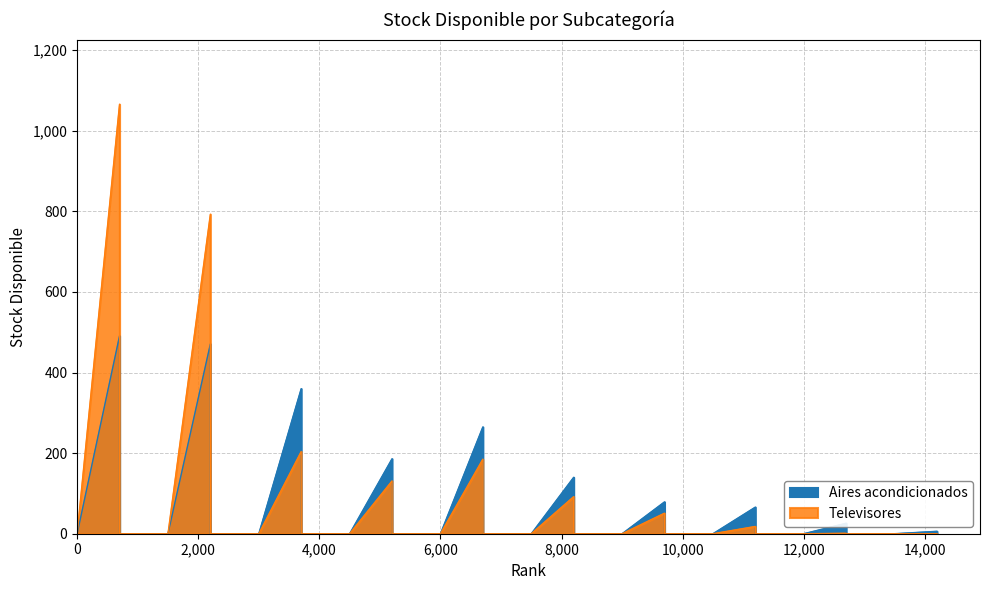

Reading left to right, what are all the values shown in this chart?

Aires acondicionados: 491	471	360	186	265	140	79	66	26	6
Televisores: 1066	793	204	131	185	92	51	18	1	0